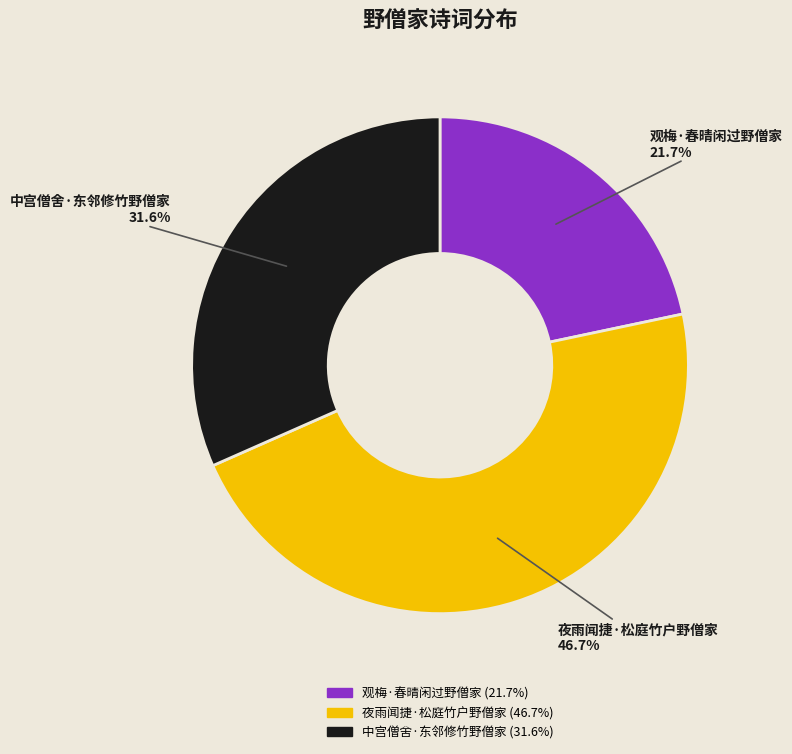

Do 中宫僧舍·东邻修竹野僧家 and 夜雨闻捷·松庭竹户野僧家 together represent more than half of the pie?

Yes